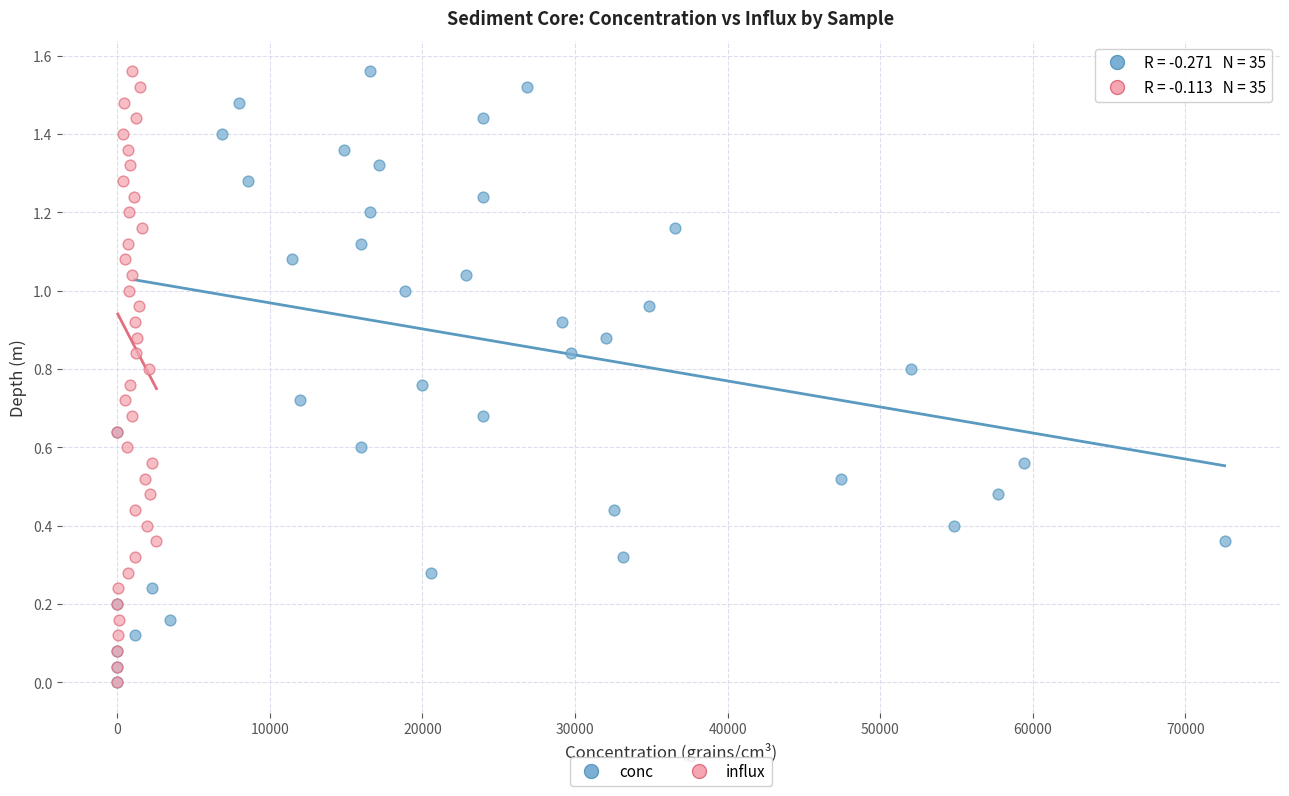

What are all the series names shown in the legend?

conc, influx